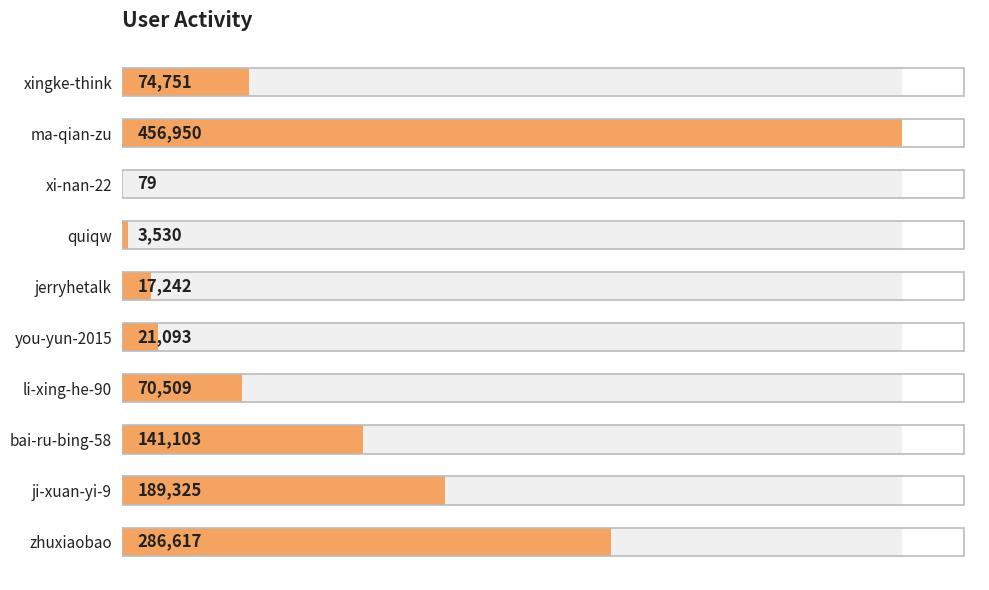

The value at li-xing-he-90 is 94381. True or false?

False